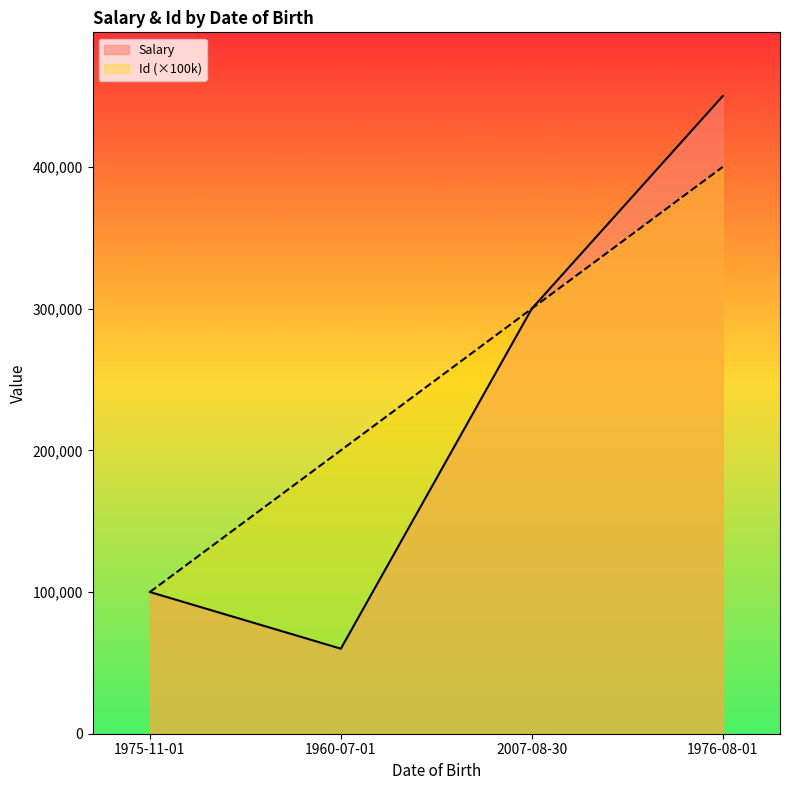

Reading left to right, transcribe all the data shown in this chart.

Id: 1975-11-01=100000.0	1960-07-01=200000.0	2007-08-30=300000.0	1976-08-01=400000.0
Salary: 1975-11-01=100000.5	1960-07-01=60000.0	2007-08-30=300000.8	1976-08-01=450000.5